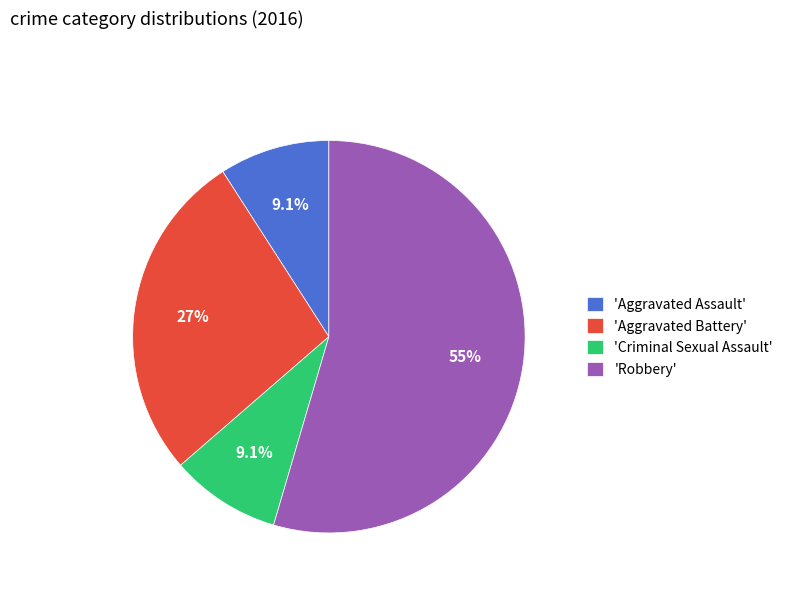

Between 'Aggravated Battery' and 'Robbery', which is larger?

'Robbery'